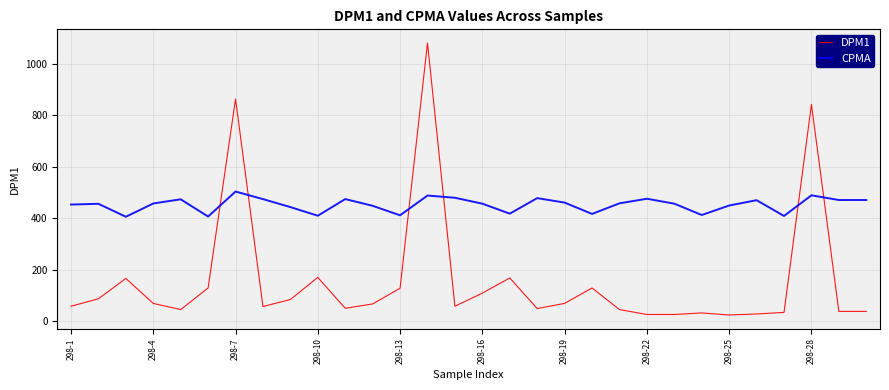

What is the minimum value shown in the chart?

24.0